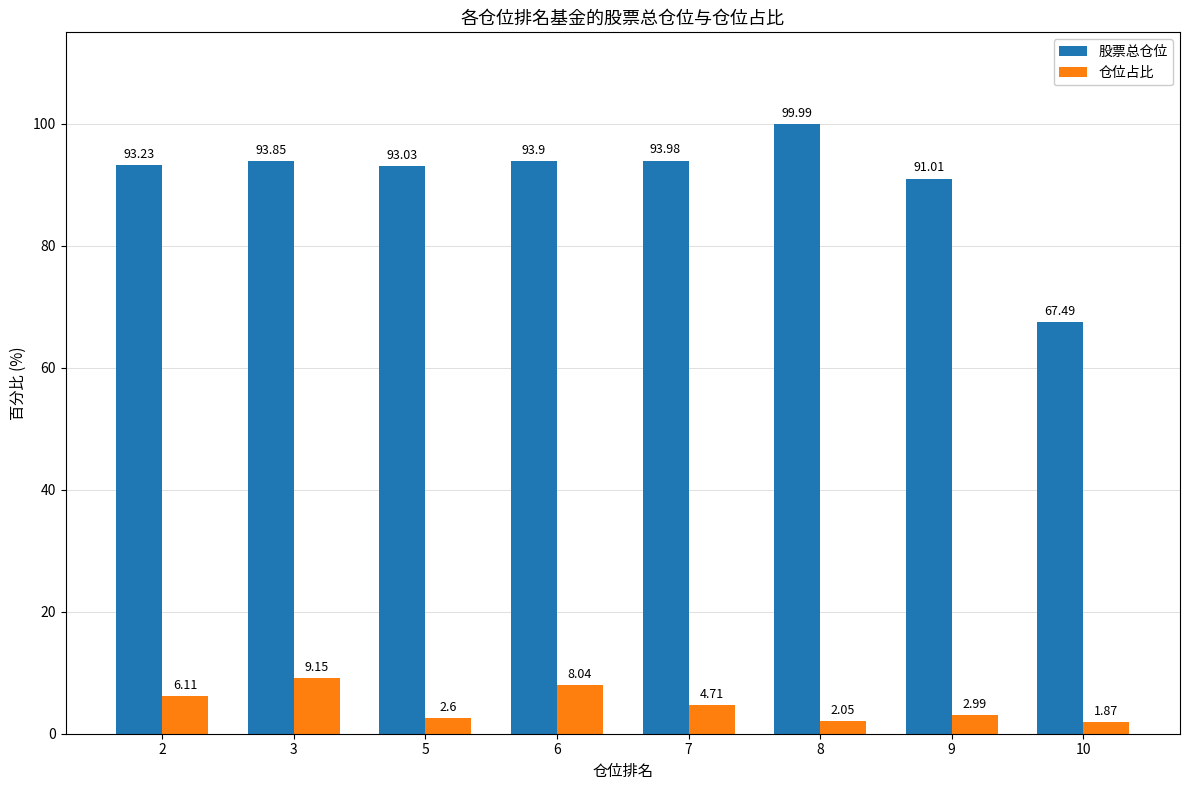

What is the minimum value for 股票总仓位?

67.5